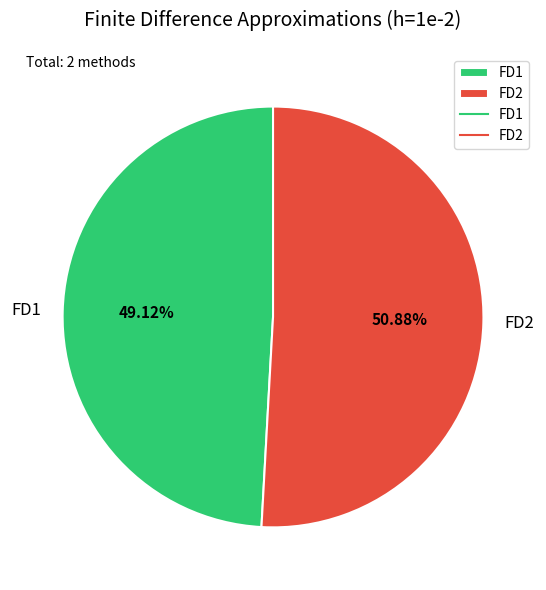

How much of the chart is everything except FD2?

49.1%